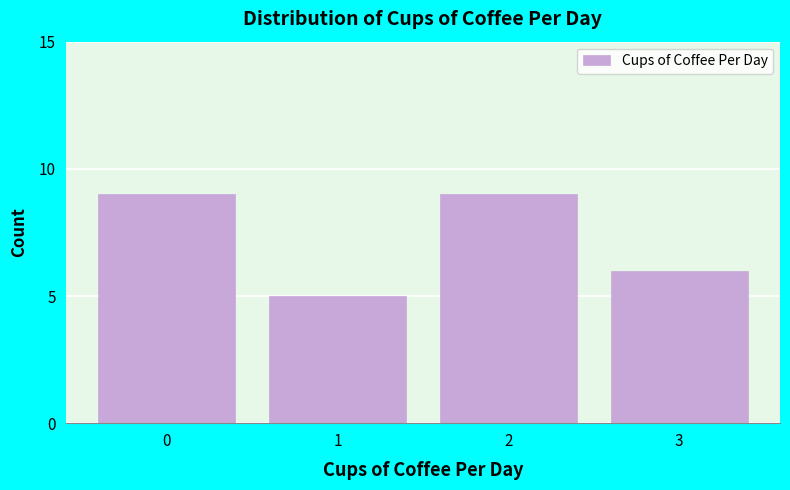

Reading right to left, what are all the values shown in this chart?

3=6	2=9	1=5	0=9